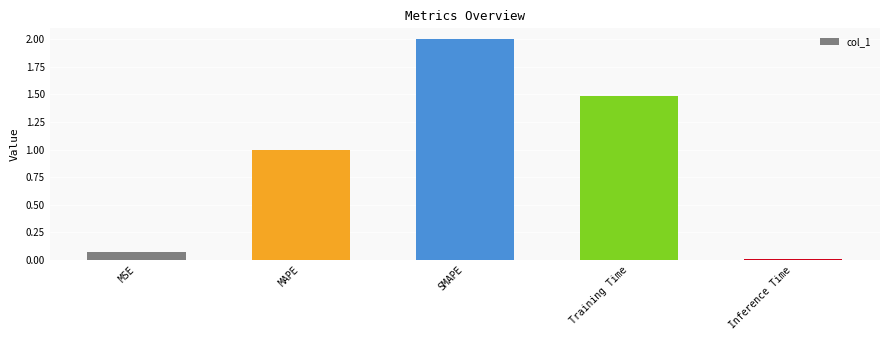

Between Inference Time and SMAPE, which is larger?

SMAPE